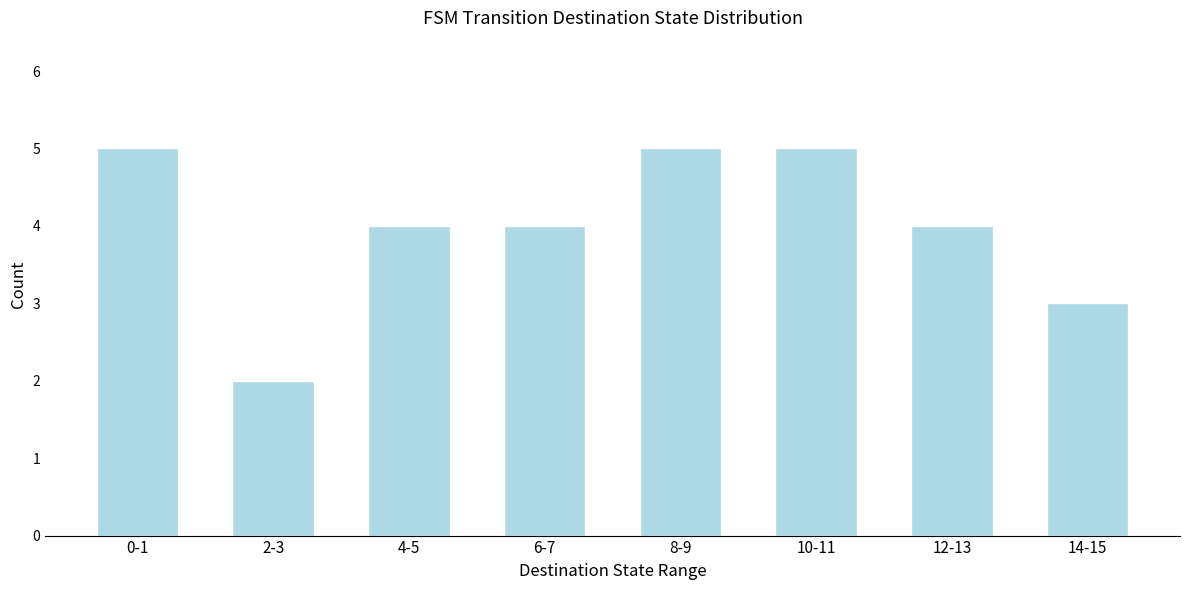

Reading left to right, transcribe all the data shown in this chart.

0-1=5	2-3=2	4-5=4	6-7=4	8-9=5	10-11=5	12-13=4	14-15=3